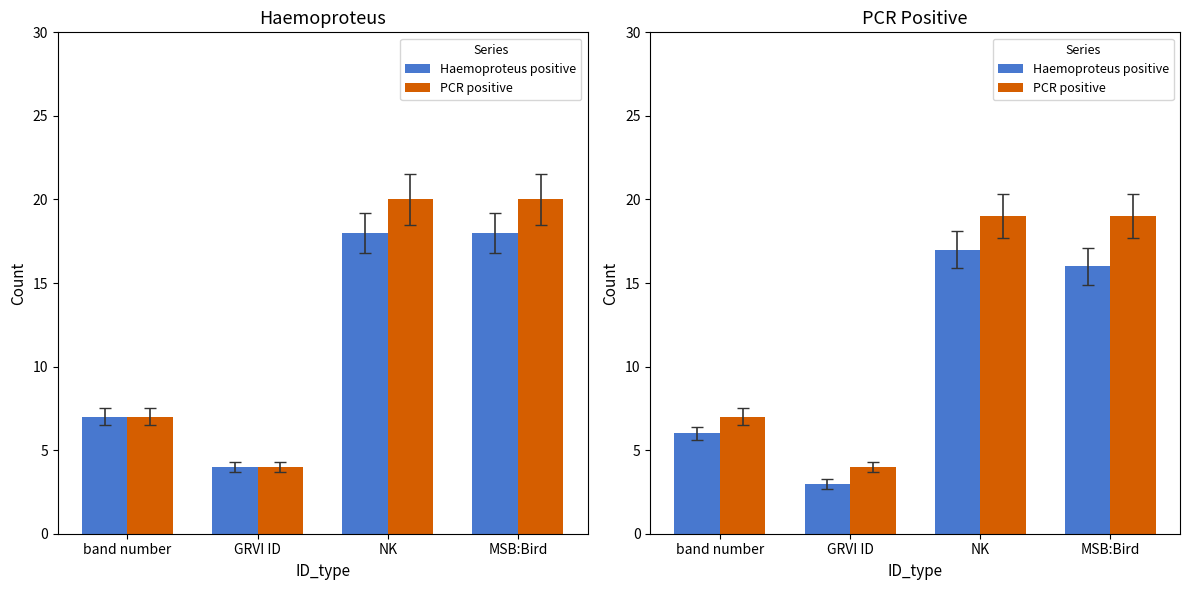

Read the Haemoproteus positive value at NK, to the nearest 10.

20